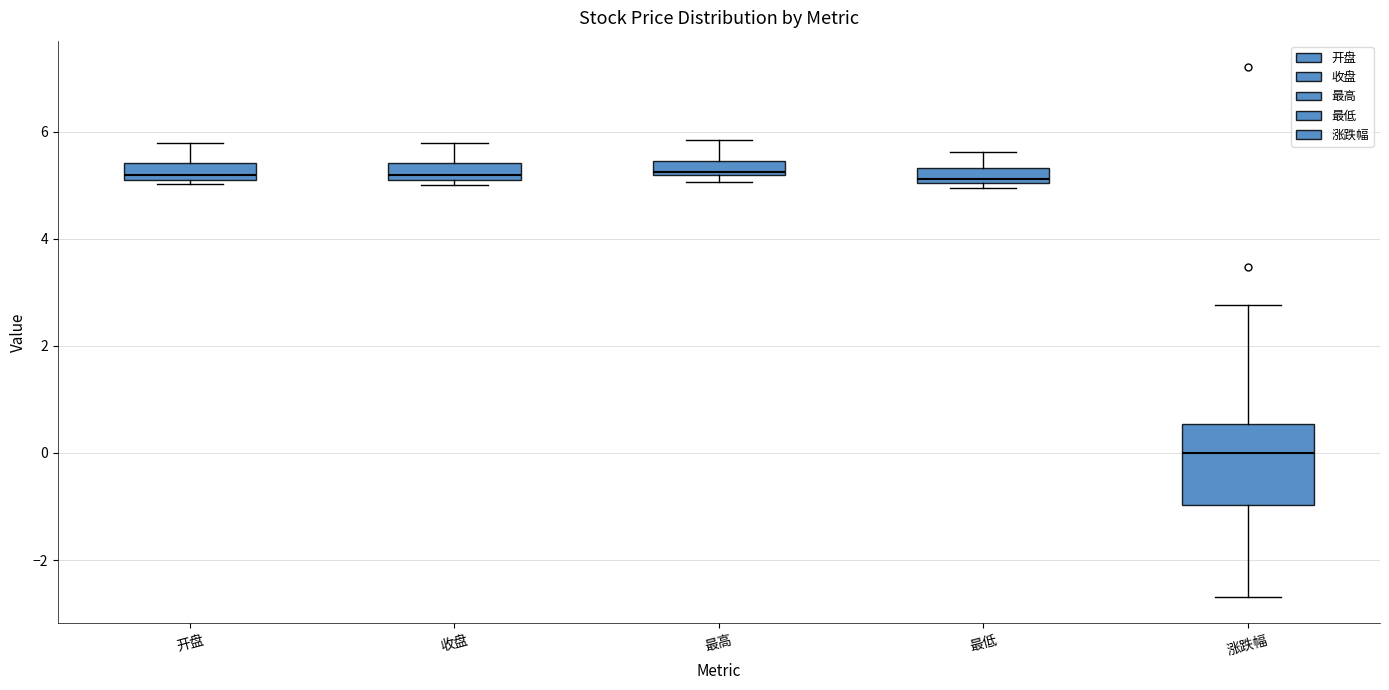

Where is the lower edge of the box for 开盘 on the y-axis? The values are not printed on the chart, so give them approximately, as read against the axis.

5.2